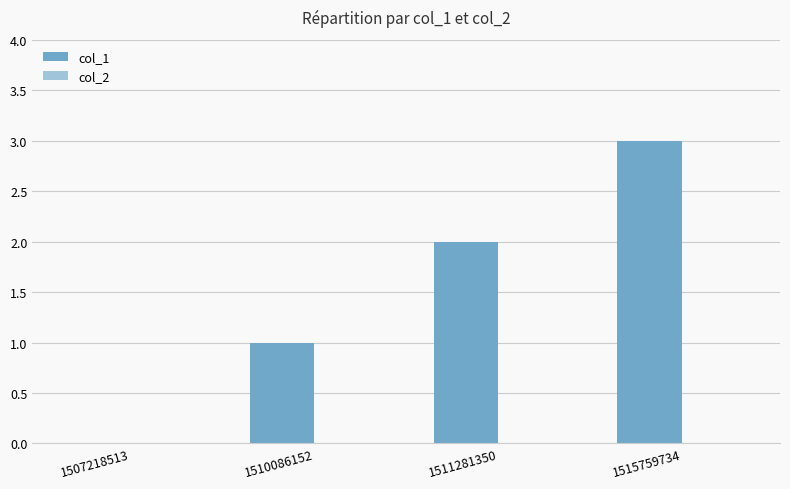

True or false: the data shows 2 at 1507218513.

False